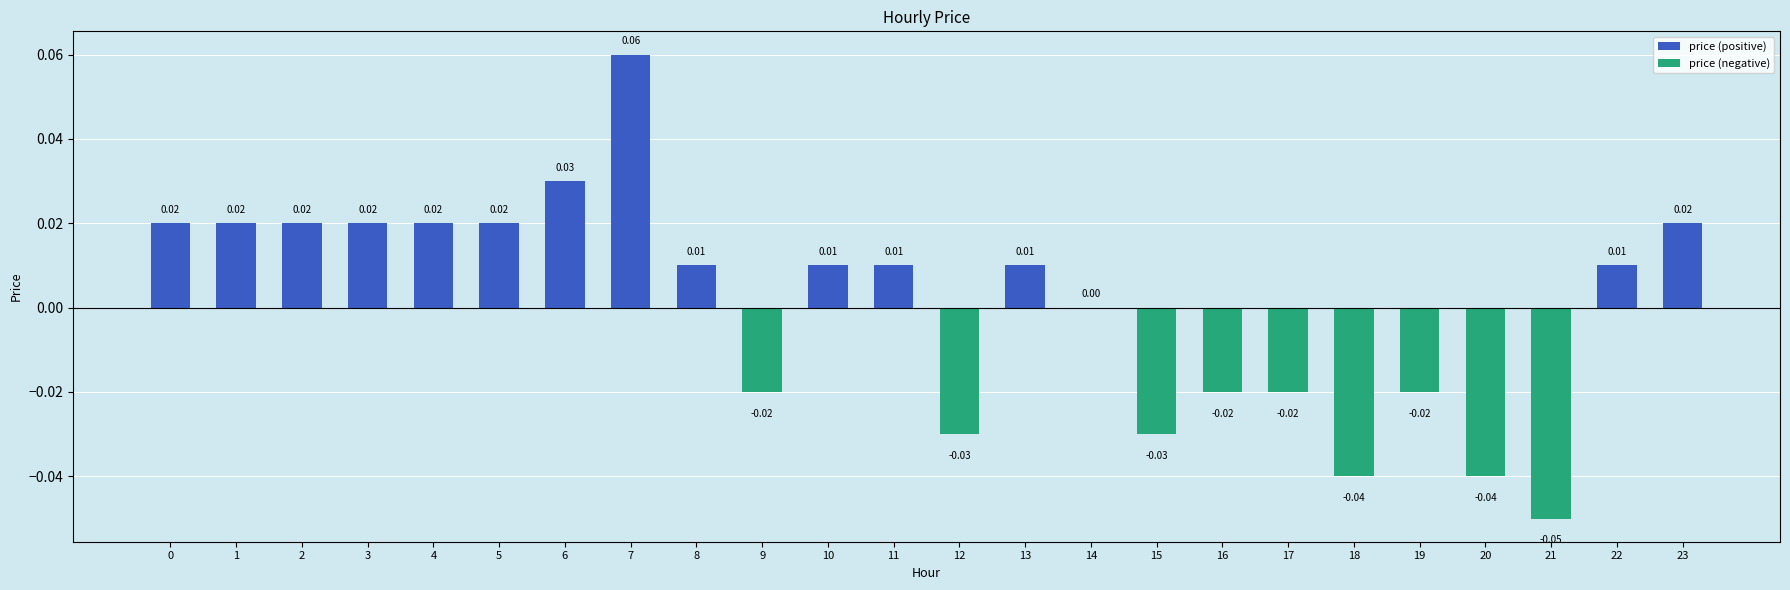

True or false: the data shows -0.0 at 20.

True